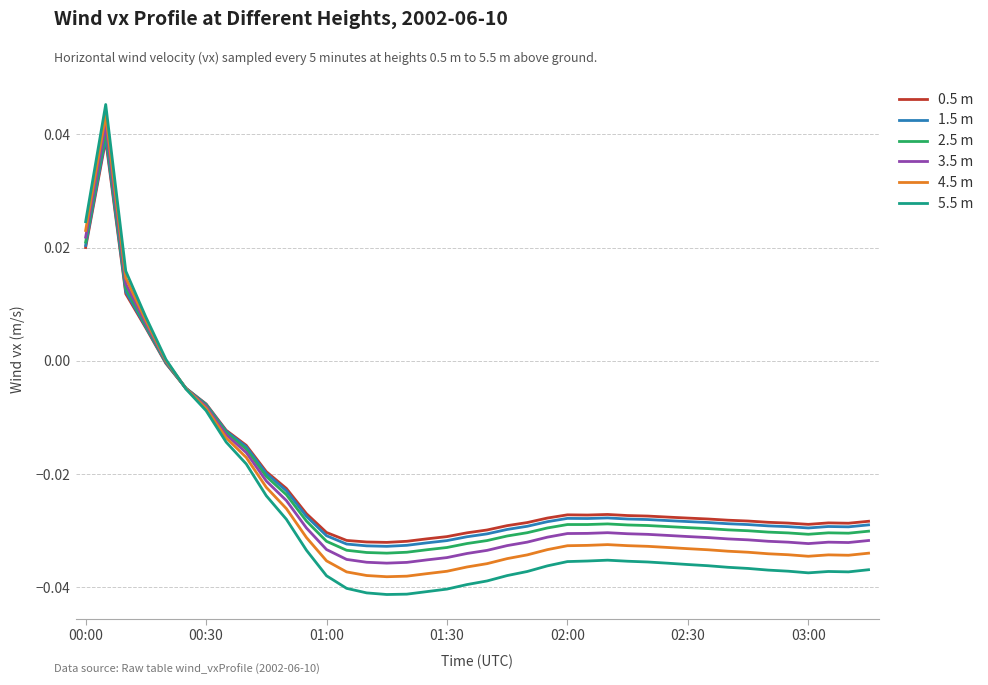

Which series has the widest spread of values?

5.5 m